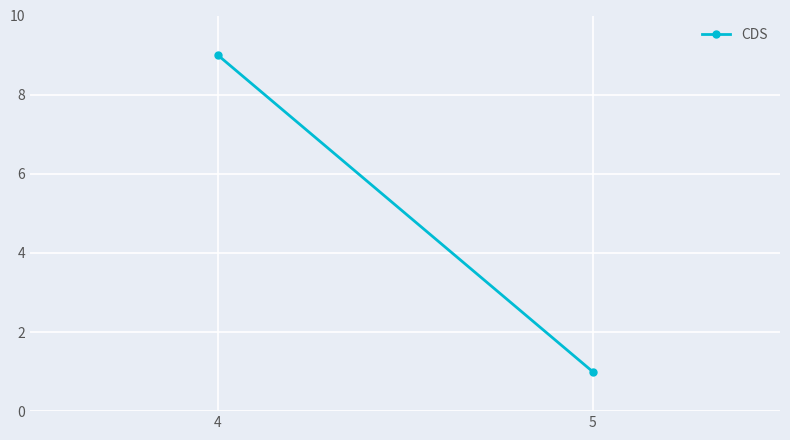

What is the sum of the values at 5 and 4?

10